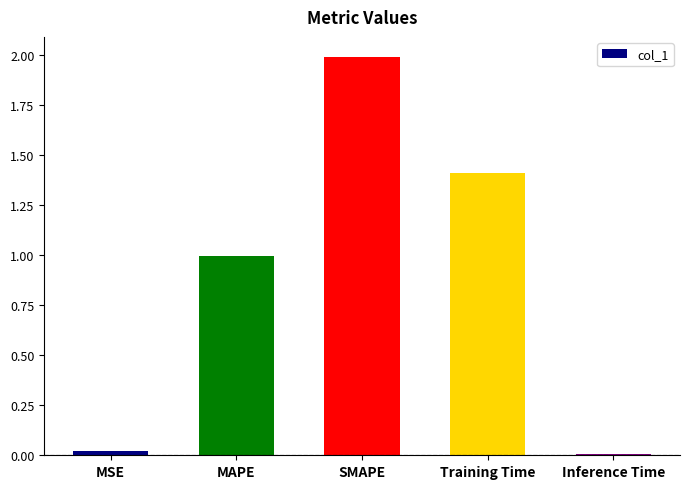

At which category does the chart reach its peak across all series?

SMAPE